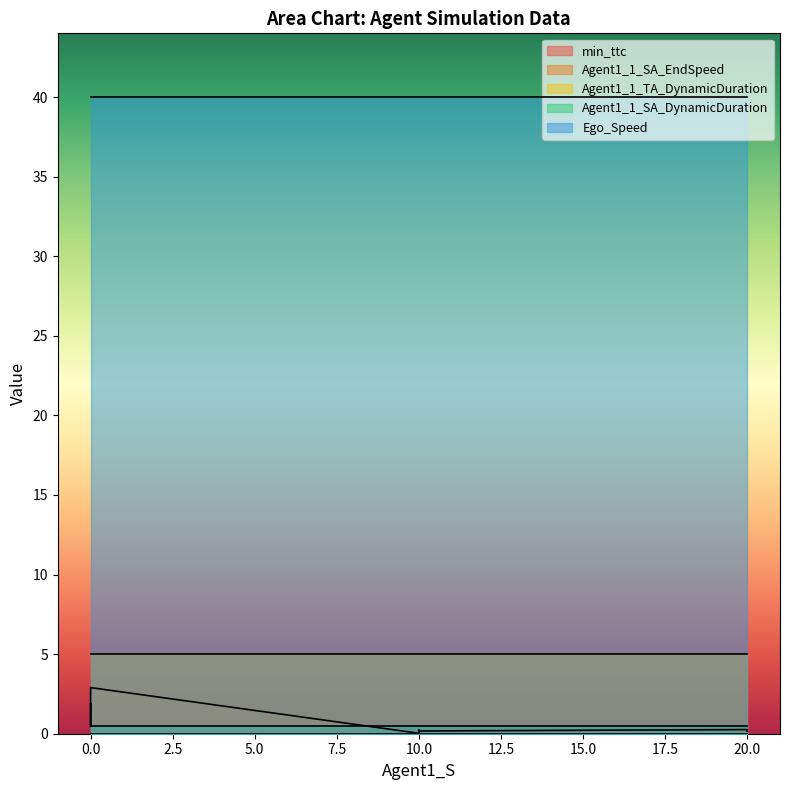

What are all the series names shown in the legend?

min_ttc, Agent1_1_SA_EndSpeed, Agent1_1_TA_DynamicDuration, Agent1_1_SA_DynamicDuration, Ego_Speed